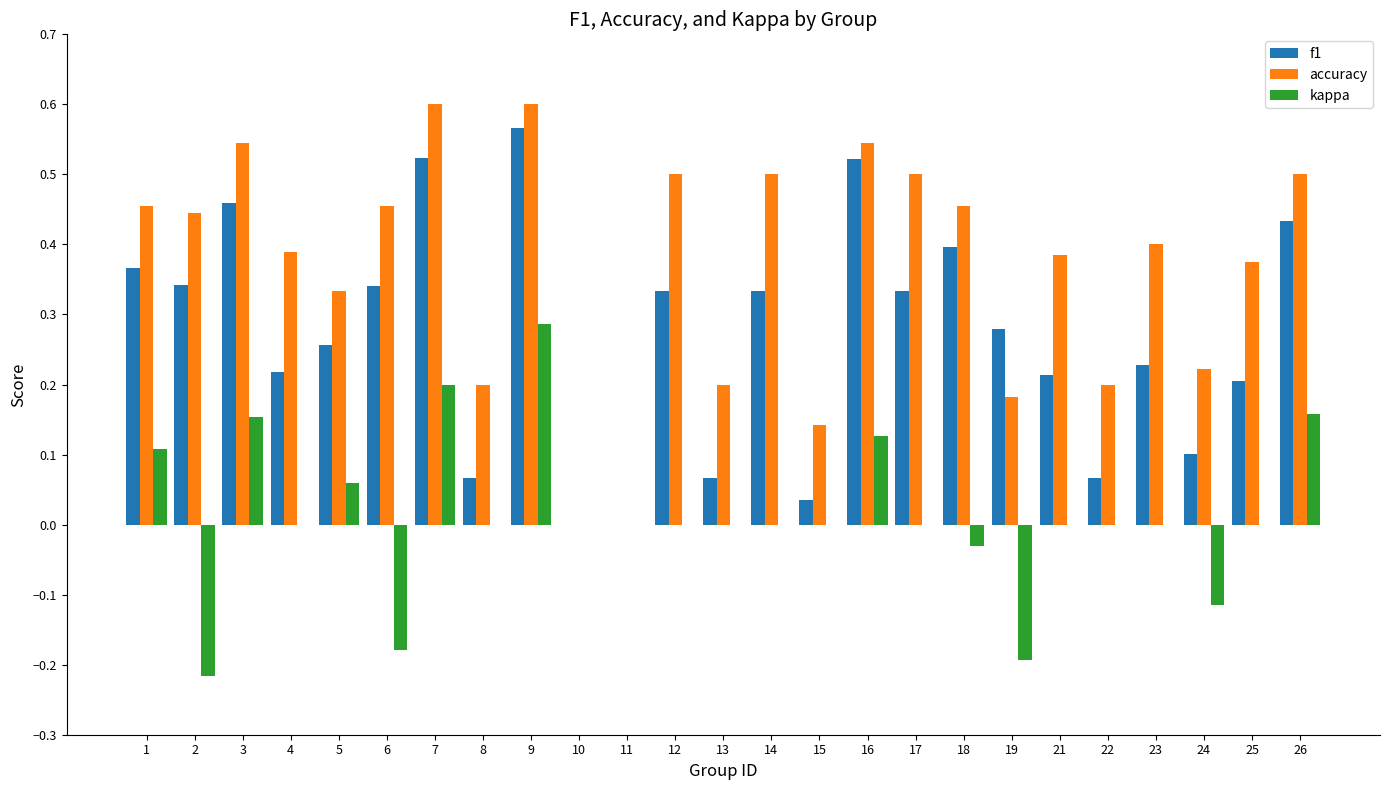

How many categories are shown in the chart?

25